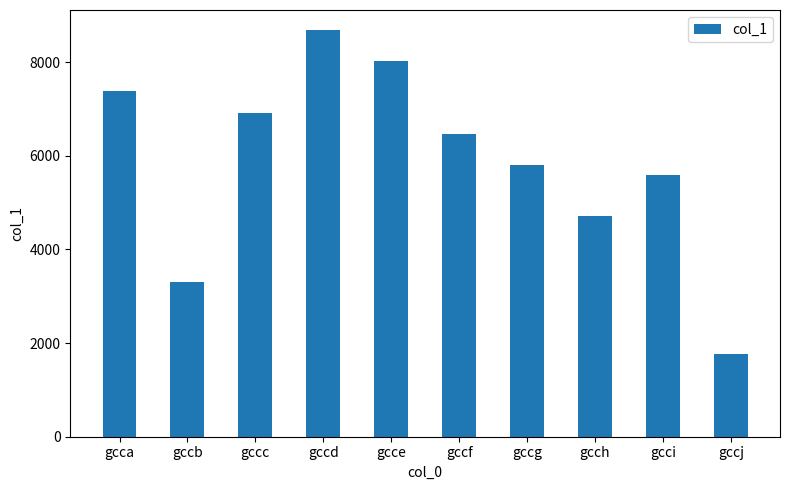

Reading right to left, extract all data points from this chart.

1777	5597	4713	5801	6454	8029	8678	6917	3313	7392